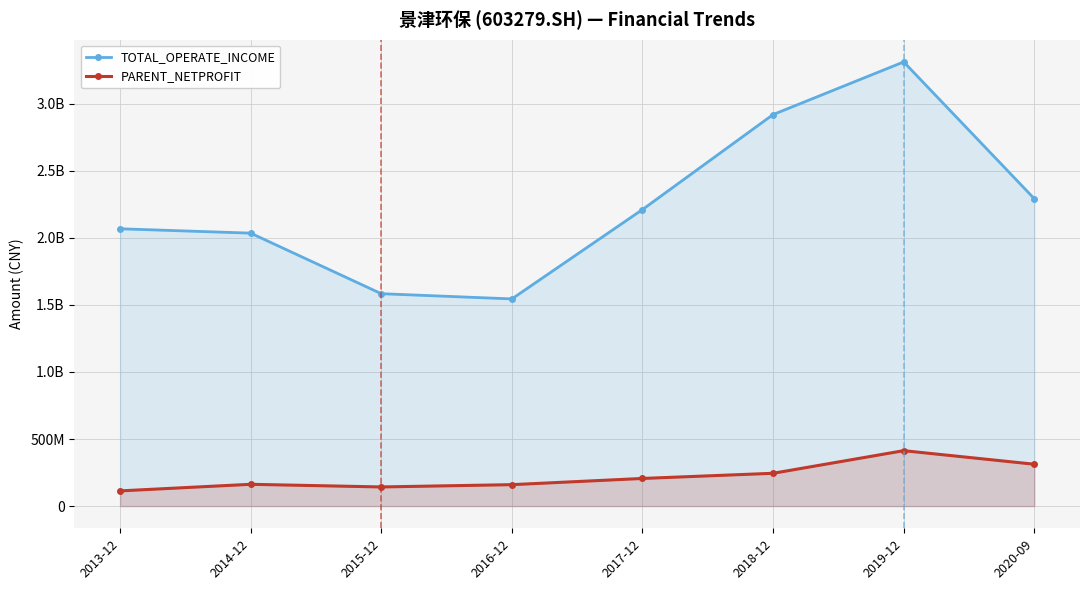

True or false: PARENT_NETPROFIT and TOTAL_OPERATE_INCOME cross at least once.

False